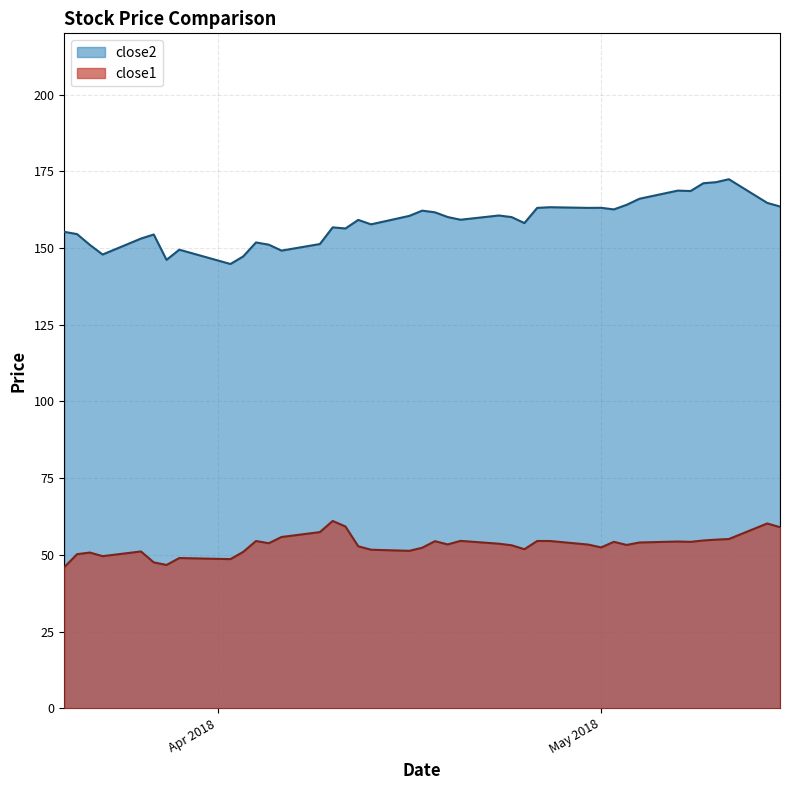

List the series in order of their overall mean, highest first.

close2, close1